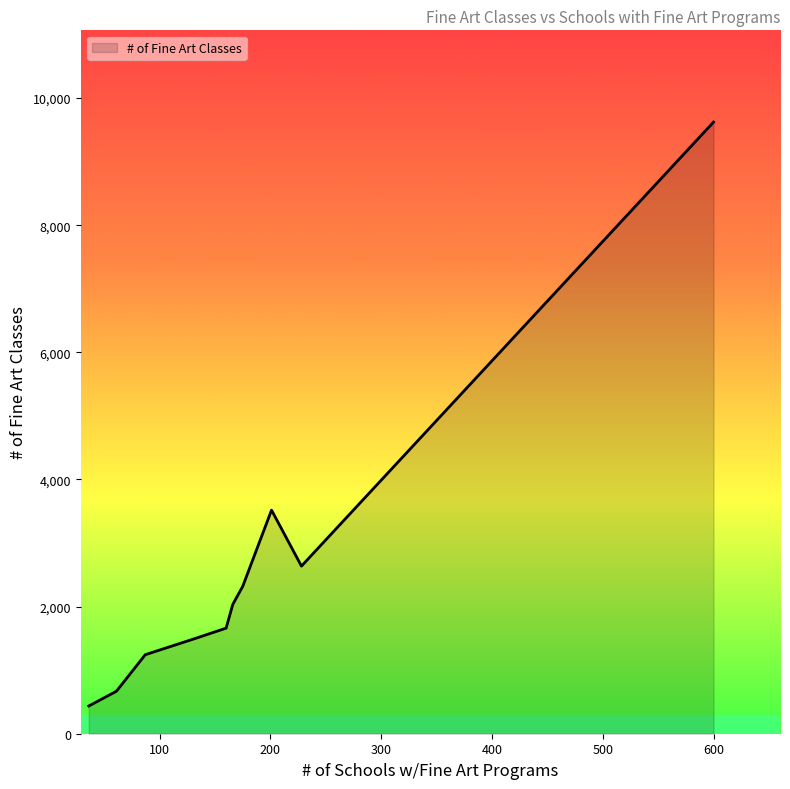

What is the minimum value shown in the chart?

436